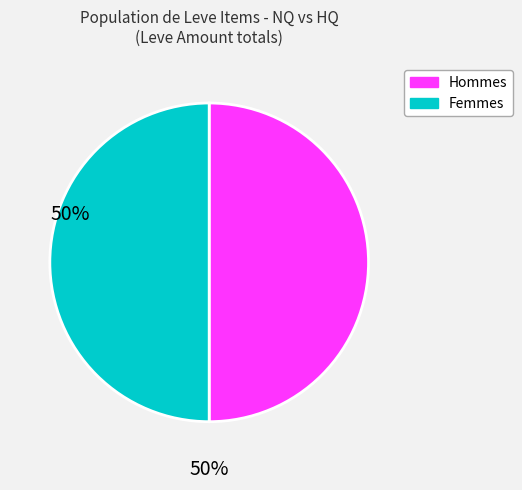

Count the number of slices in the pie.

2